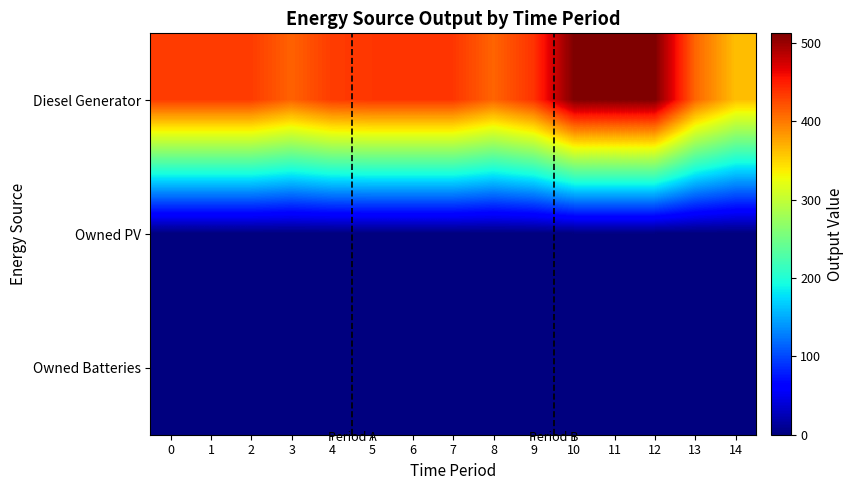

Reading left to right, list all the values displayed in this chart.

Diesel Generator: 0=433	1=433	2=433	3=412	4=433	5=436	6=436	7=436	8=411	9=438	10=512	11=512	12=512	13=410	14=362
Owned PV: 0=0	1=0	2=0	3=0	4=0	5=0	6=0	7=0	8=0	9=0	10=0	11=0	12=0	13=0	14=0
Owned Batteries: 0=0	1=0	2=0	3=0	4=0	5=0	6=0	7=0	8=0	9=0	10=0	11=0	12=0	13=0	14=0